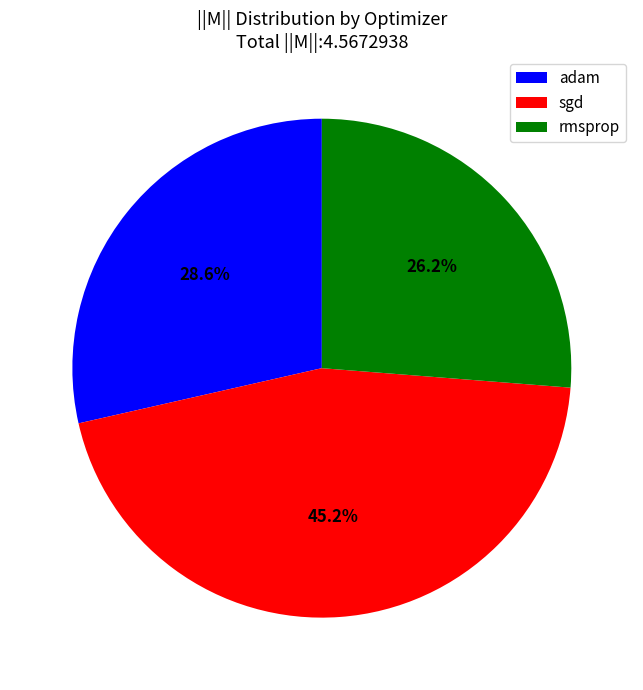

To the nearest percent, what percentage of the pie is adam?

29%